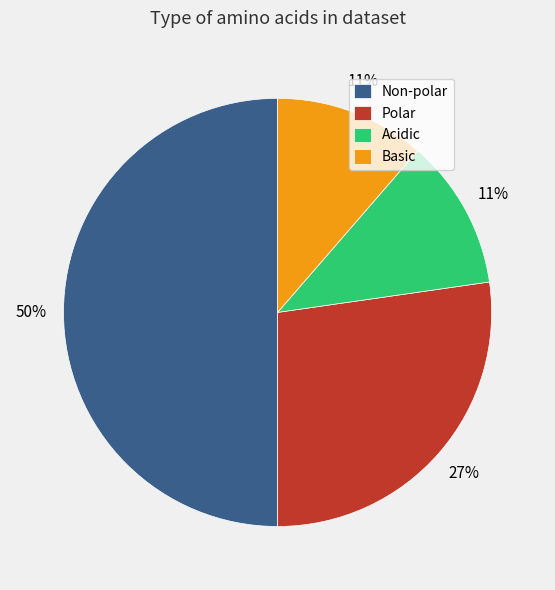

What percentage is the Acidic slice, to the nearest percent?

11%